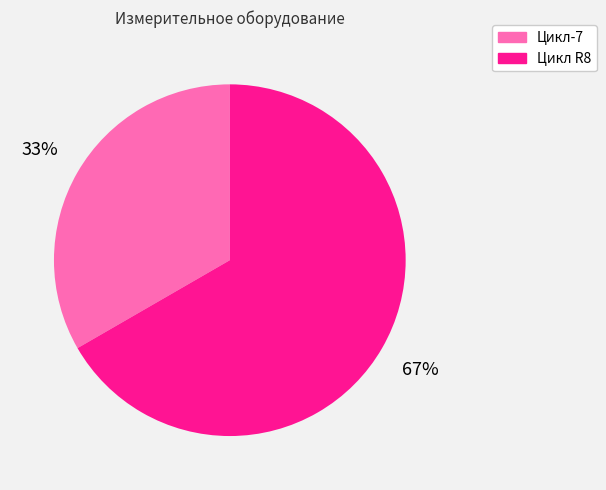

True or false: Цикл R8 accounts for 82% of the total.

False